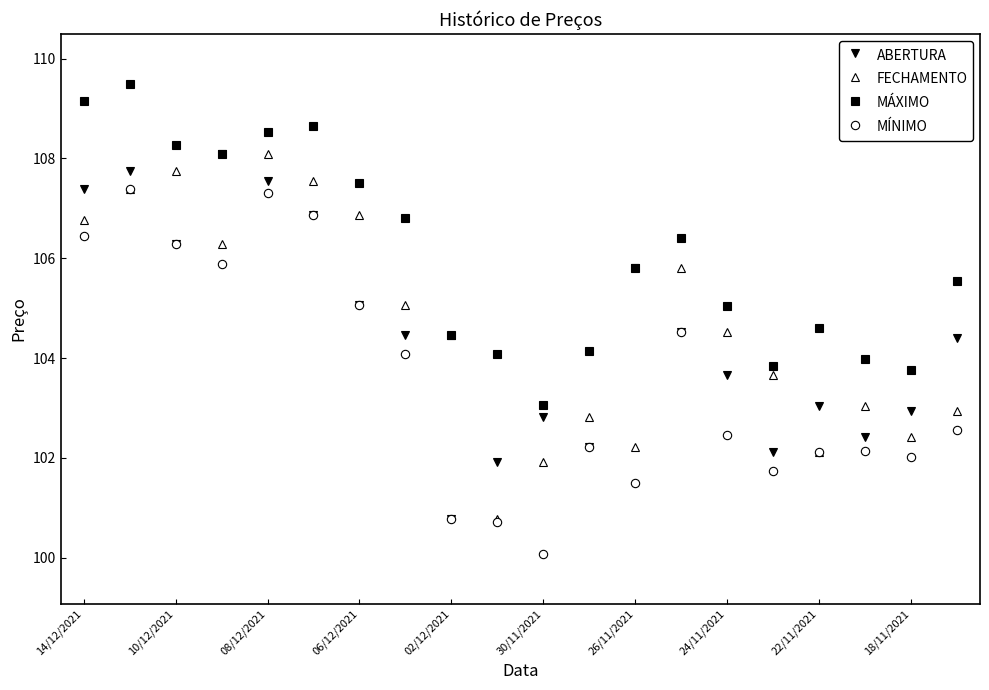

What is the difference between the maximum and minimum values in the MÍNIMO series?

7.3